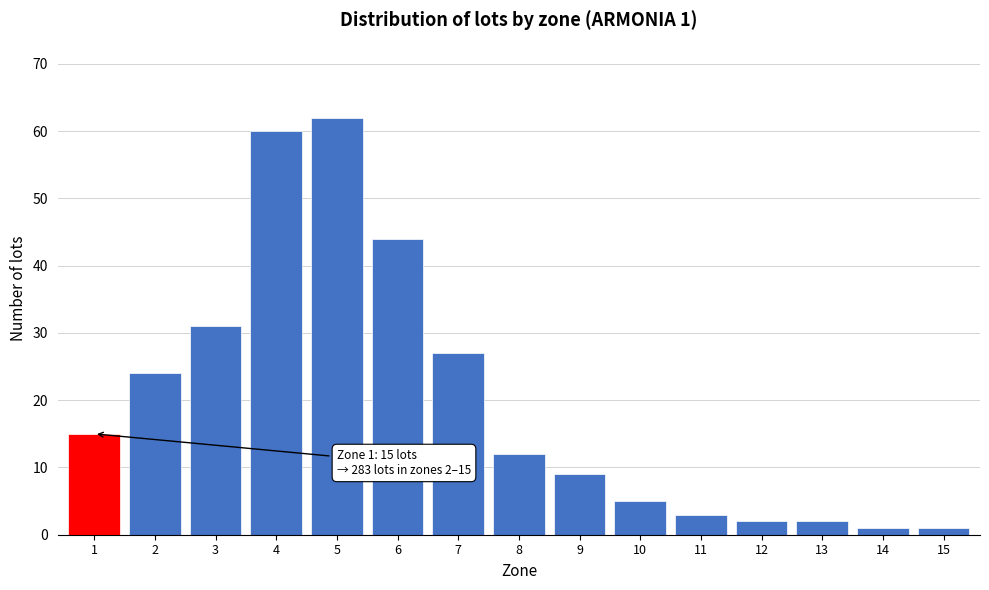

Reading left to right, what are all the values shown in this chart?

15	24	31	60	62	44	27	12	9	5	3	2	2	1	1